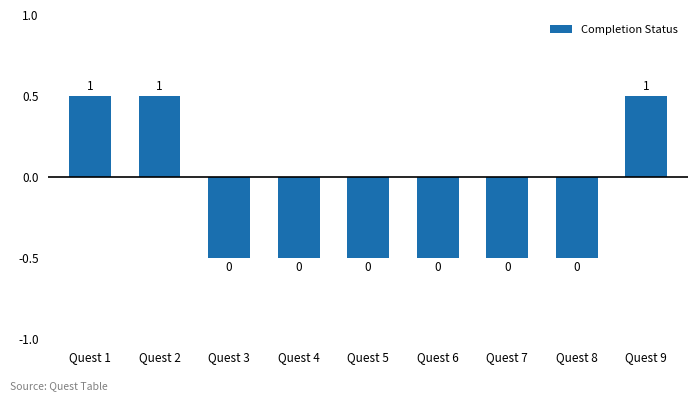

How many bars are there in total?

9